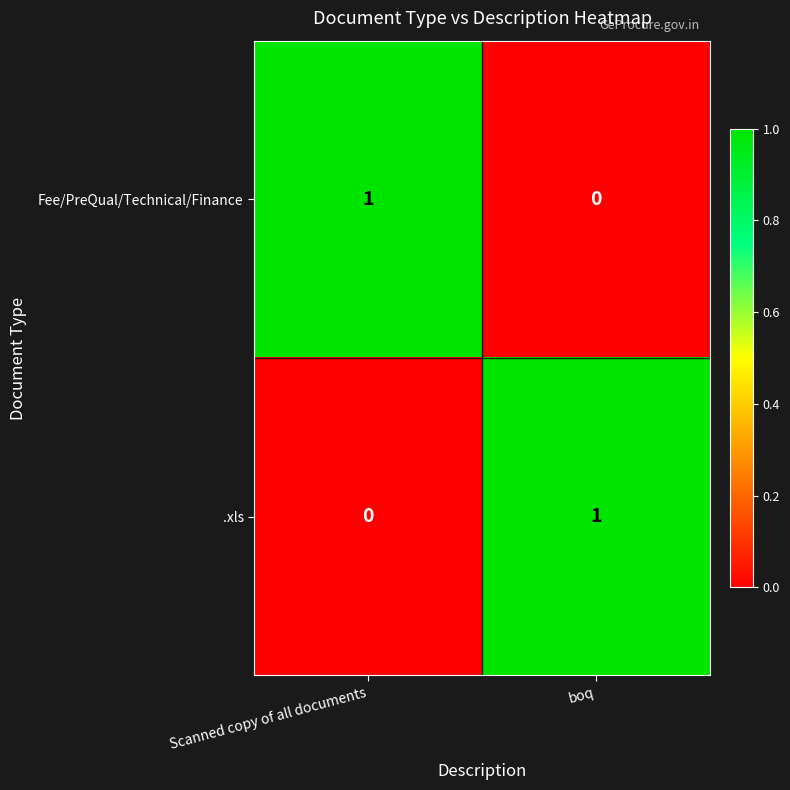

Reading left to right, extract all data points from this chart.

Fee/PreQual/Technical/Finance: 1	0
.xls: 0	1